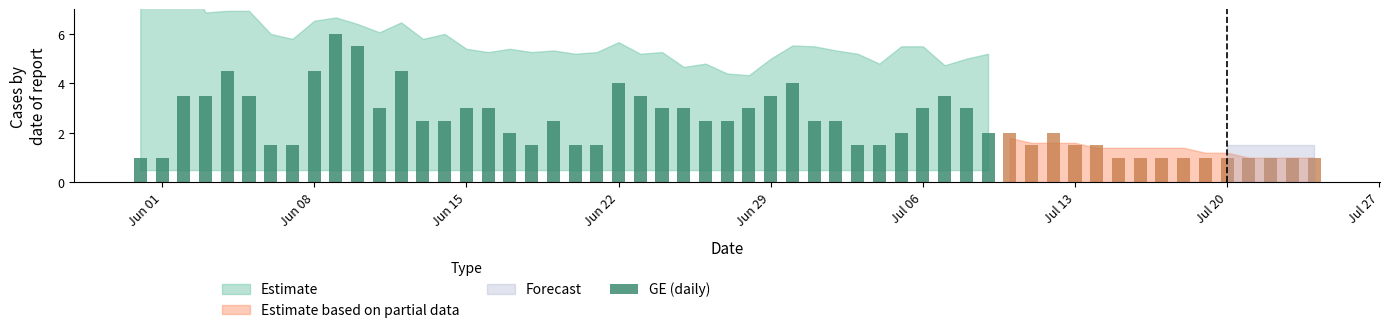

How many data points are less than 3?

19